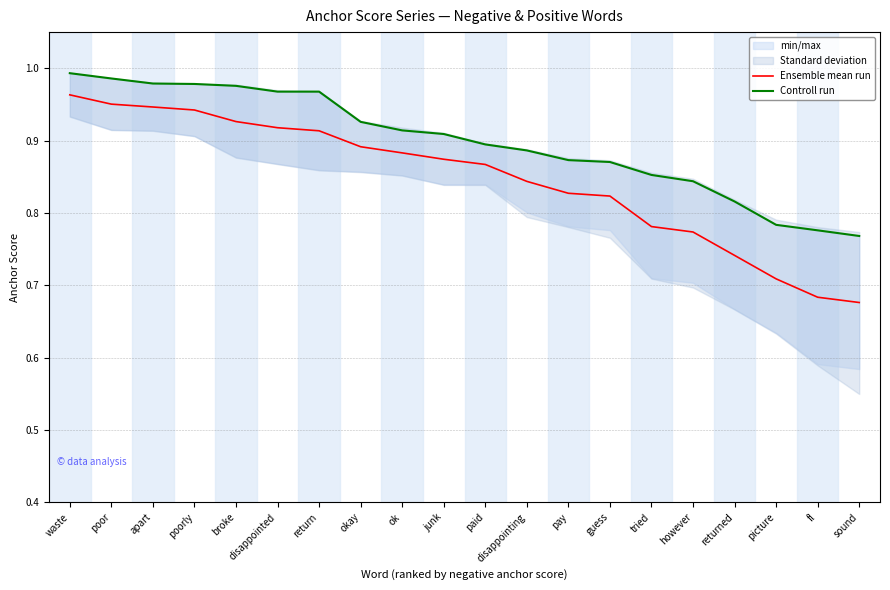

True or false: Ensemble mean run and Controll run intersect in this chart.

False